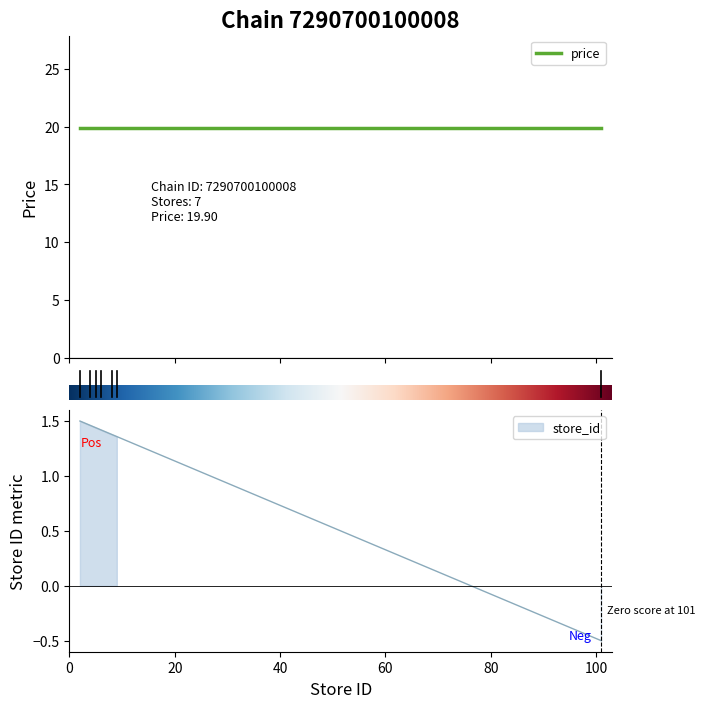

What is the sum of the values at 9 and 8?

2.7